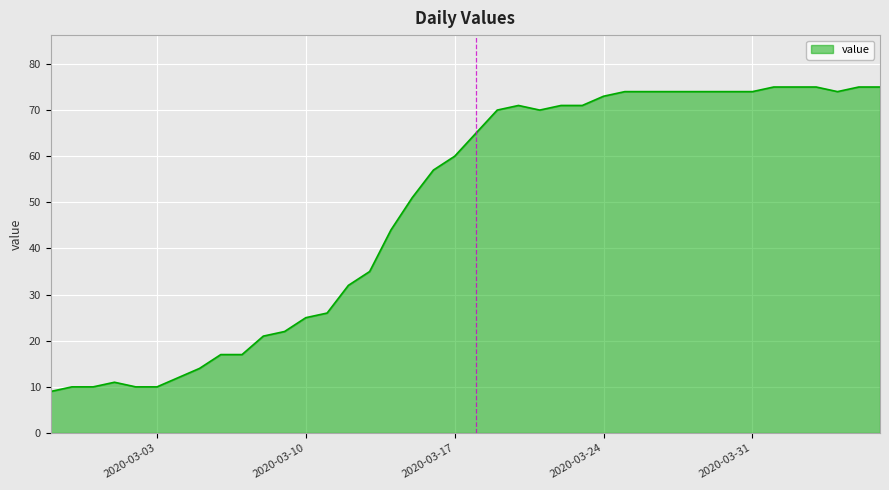

What is the difference between the maximum and second lowest values?

65